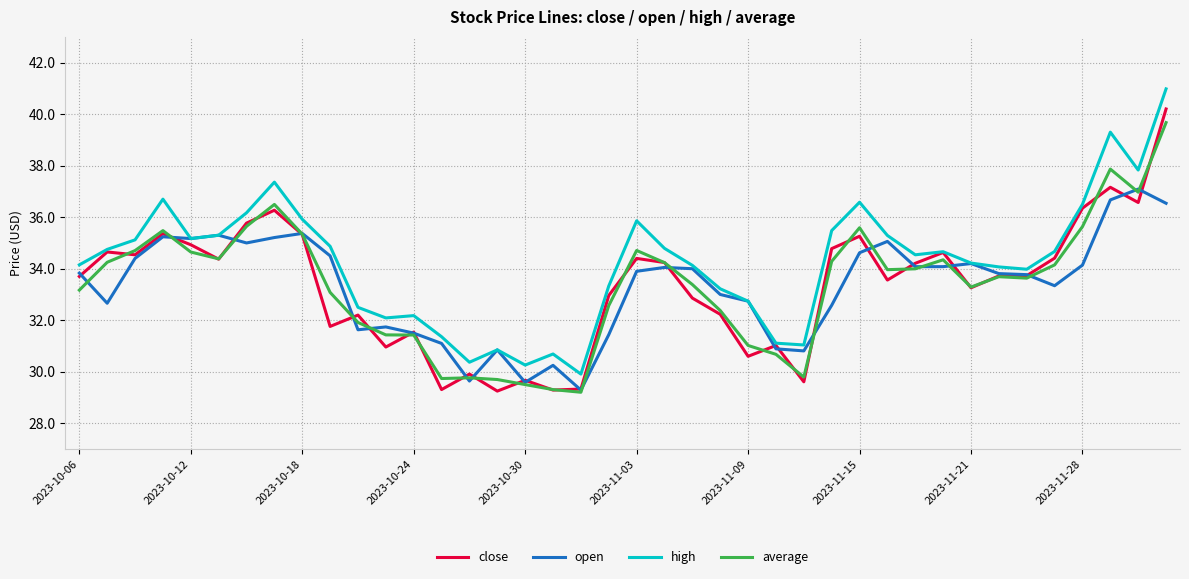

What is the highest value of the close series?

40.2